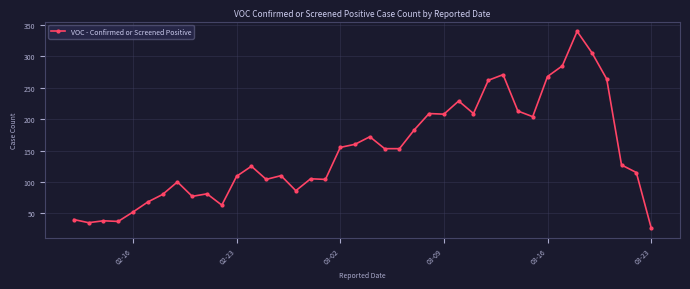

What is the value of the 1st point from the left?

40